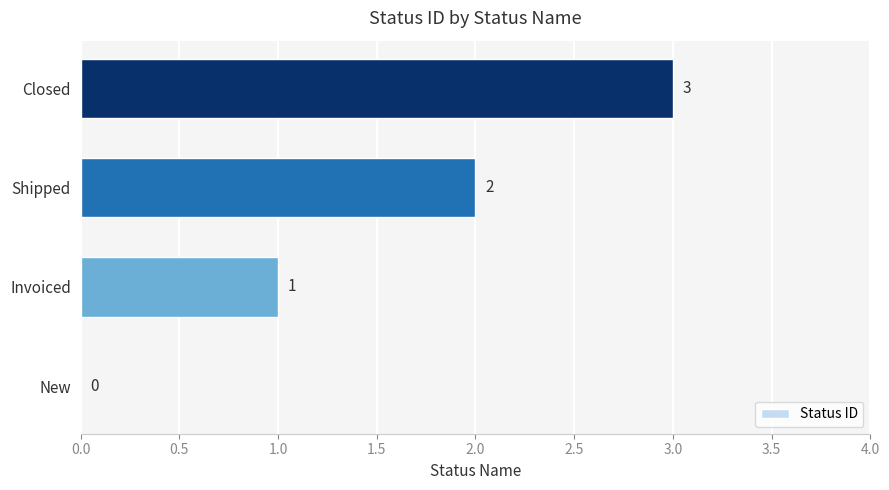

Does the chart contain stacked bars?

No